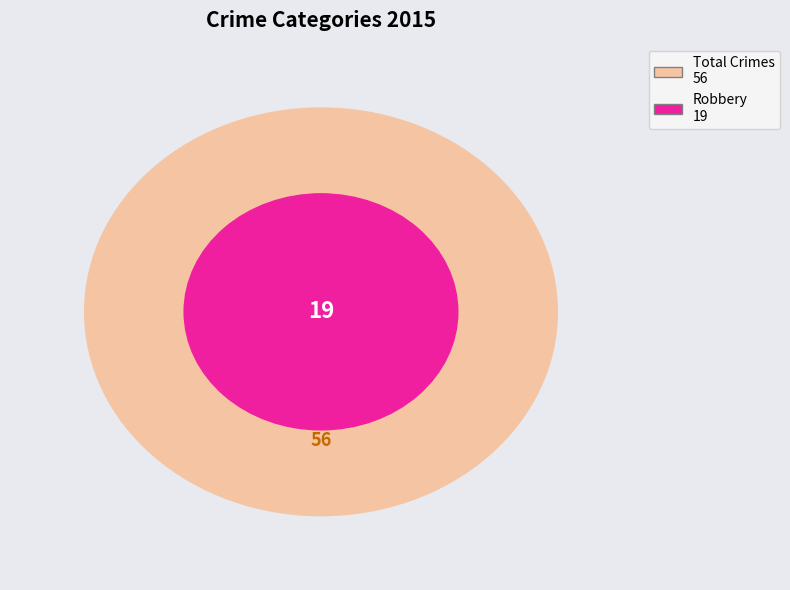

Does any single category account for the majority?

No